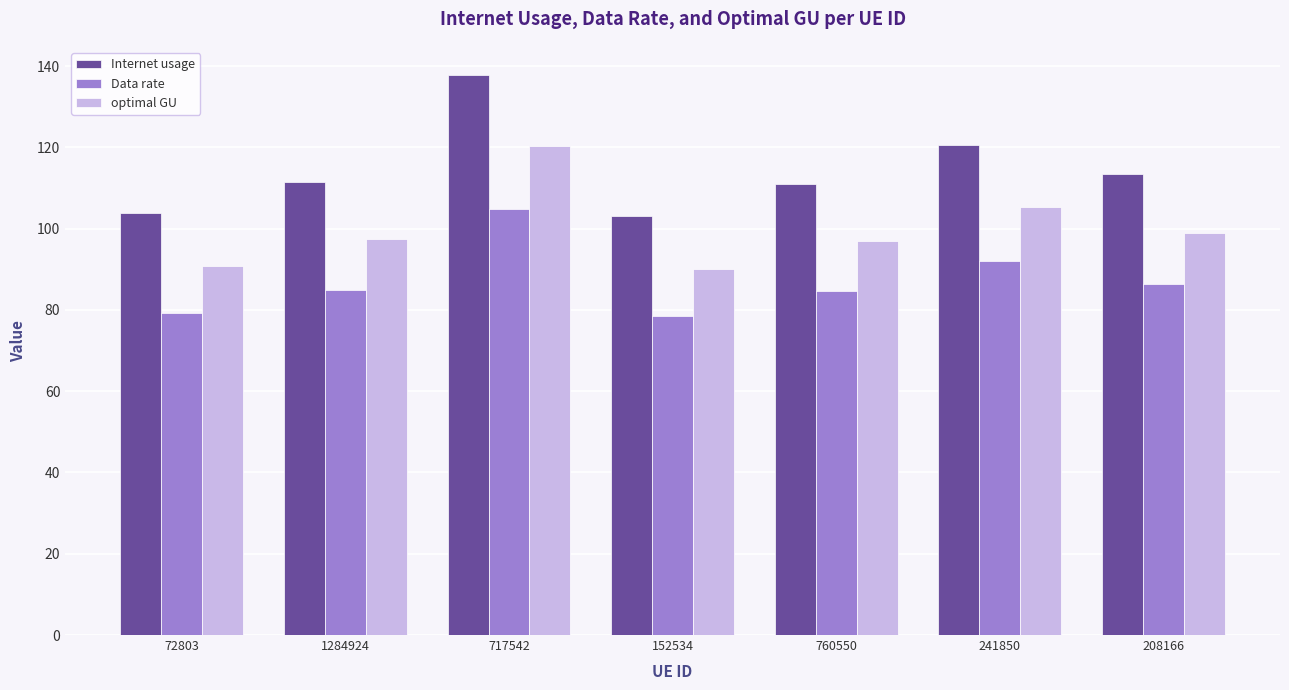

What is the difference between the highest and lowest values at 760550?

26.4